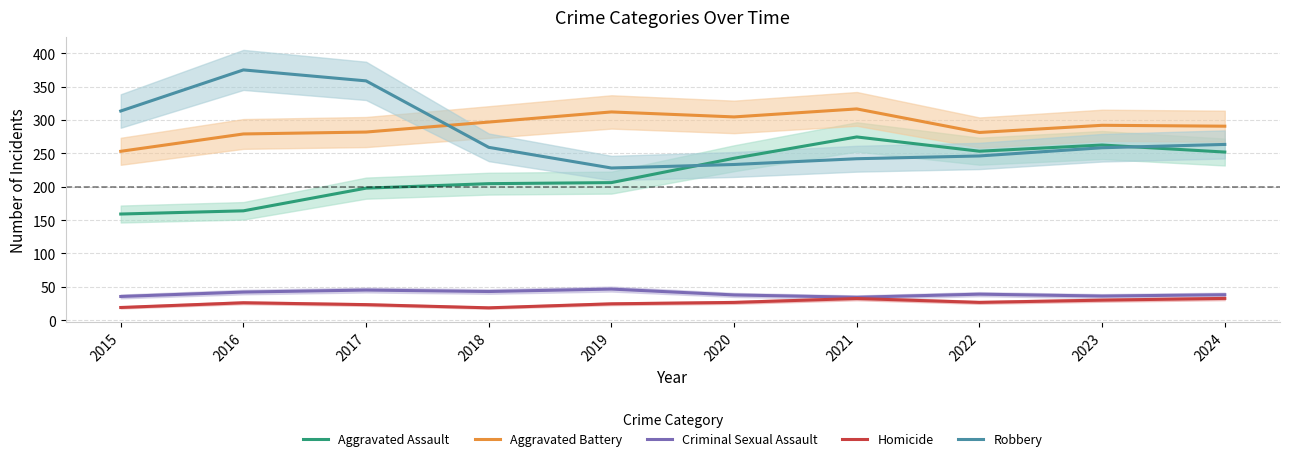

Is this an area chart (filled region under the line)?

No